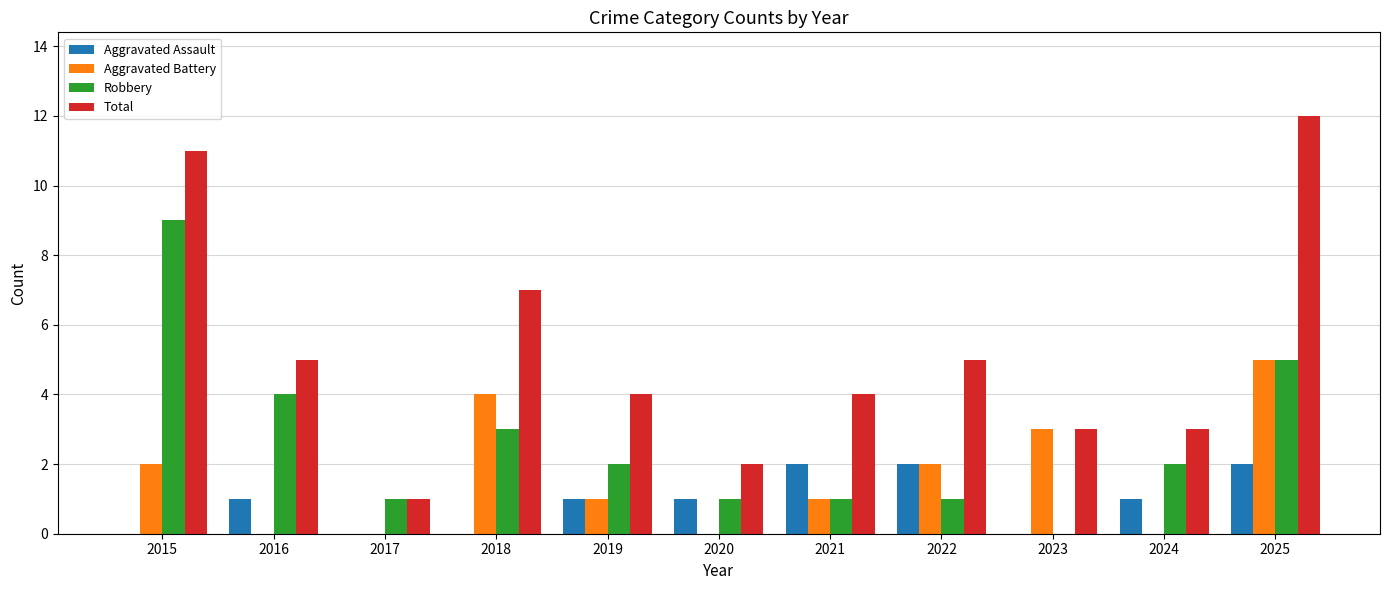

Reading left to right, list all the values displayed in this chart.

Aggravated Assault: 0	1	0	0	1	1	2	2	0	1	2
Aggravated Battery: 2	0	0	4	1	0	1	2	3	0	5
Robbery: 9	4	1	3	2	1	1	1	0	2	5
Total: 11	5	1	7	4	2	4	5	3	3	12